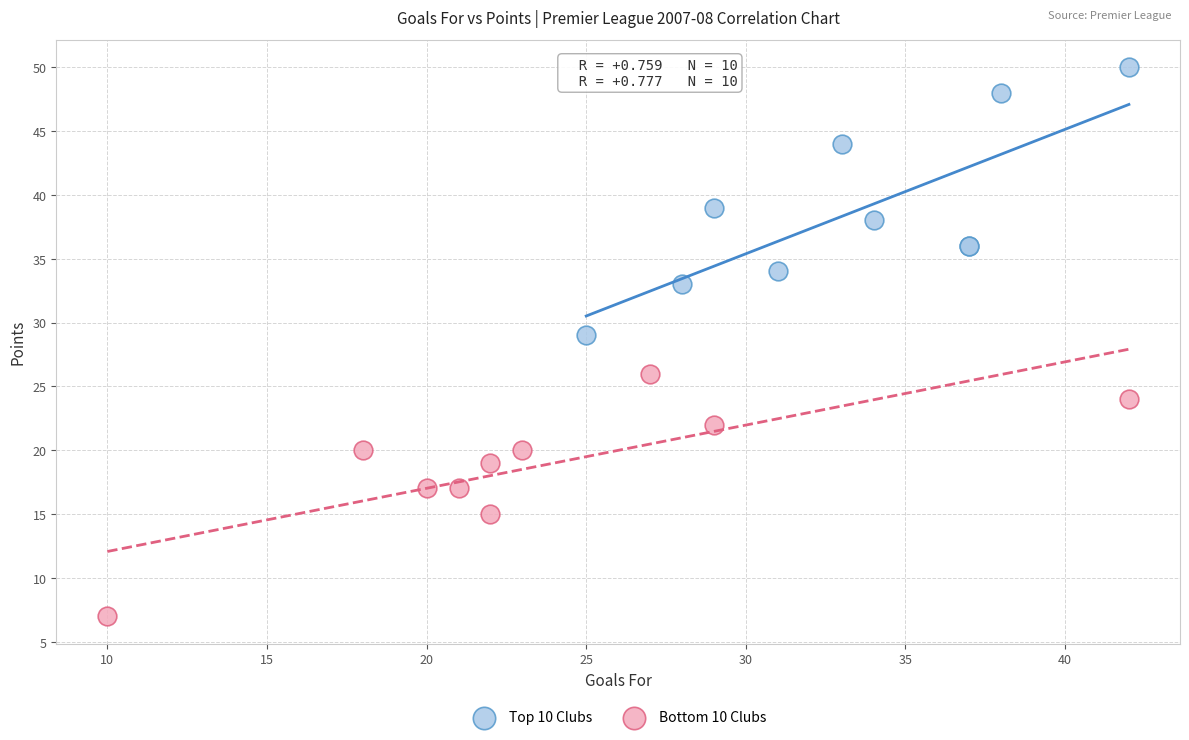

Which series contains the highest Y value?

Top 10 Clubs